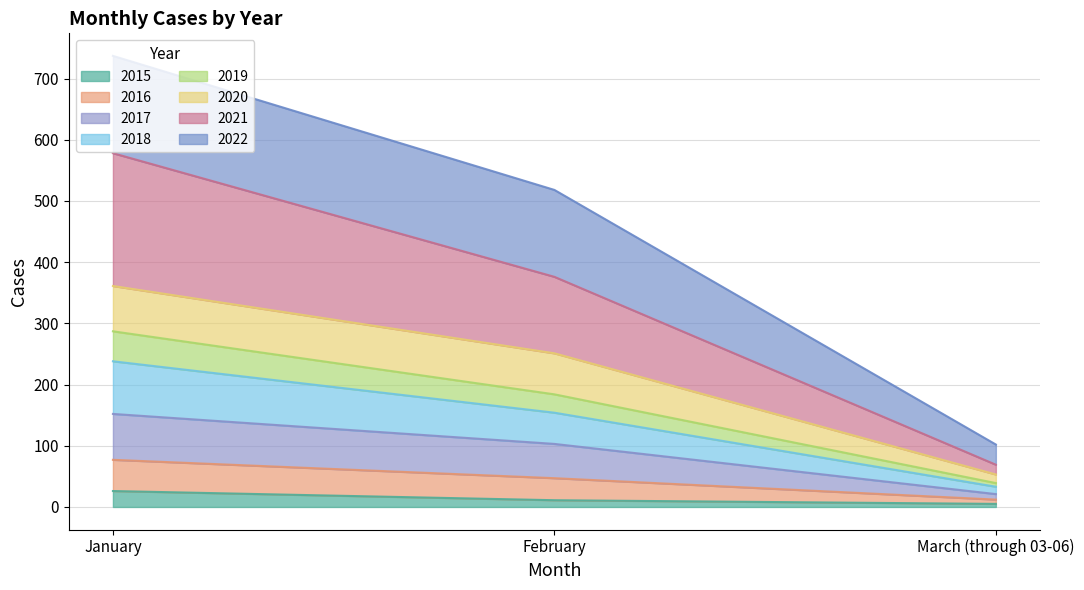

What is the total value across all series at January?

737